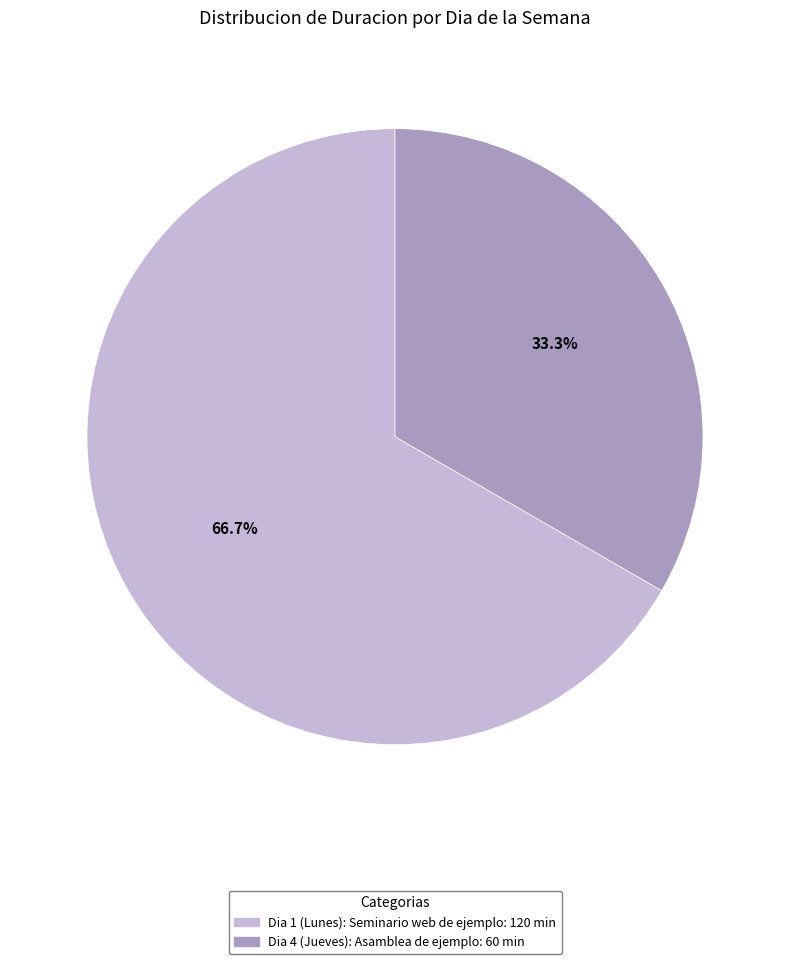

To the nearest percent, what is the average slice percentage?

50%